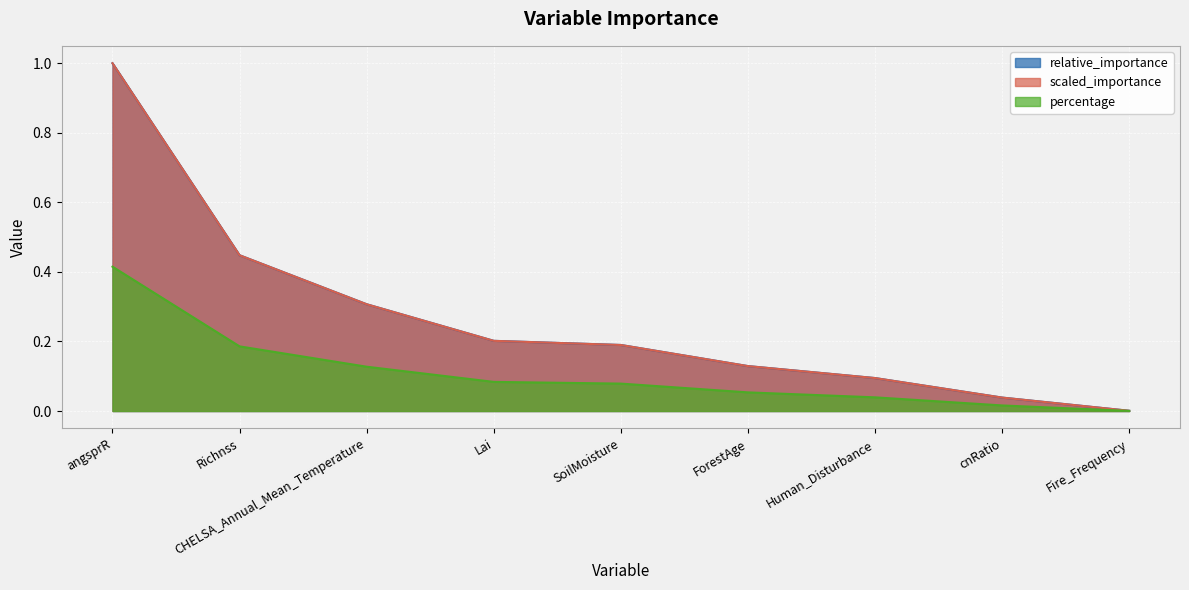

At angsprR, list the series in order from largest to smallest.

relative_importance, percentage, scaled_importance